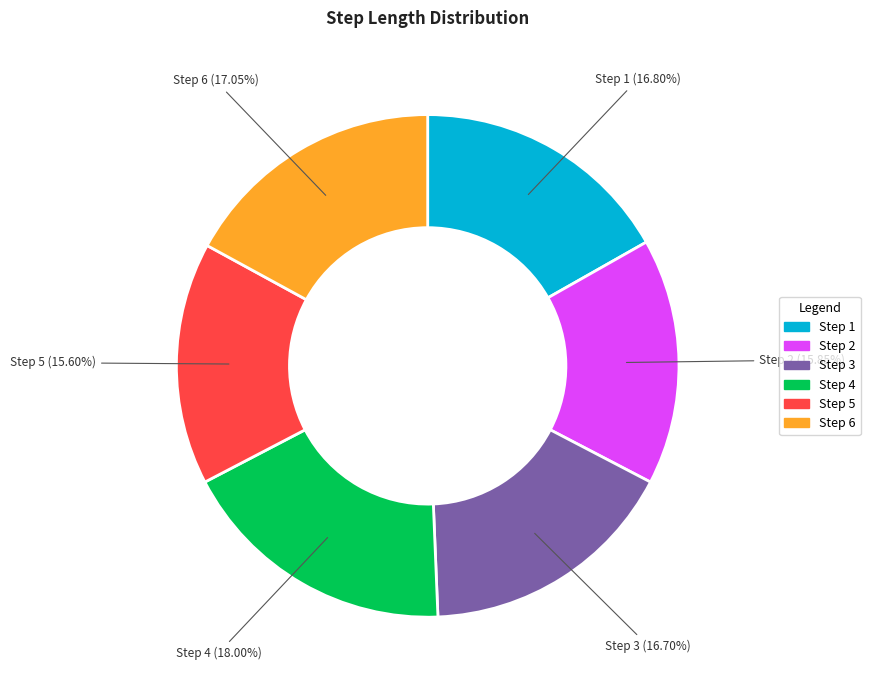

Does any single category account for the majority?

No